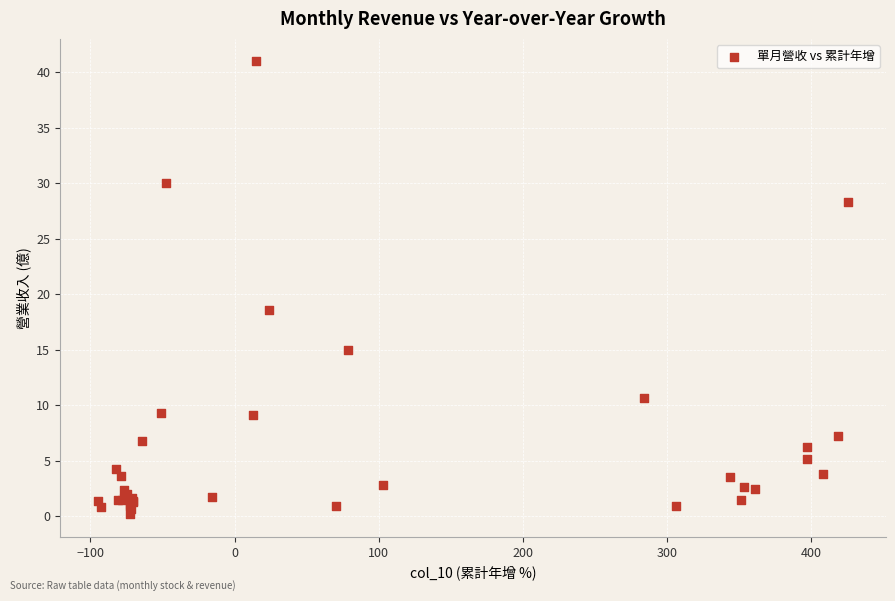

What Y value in the scatter plot is closest to 20?

18.6